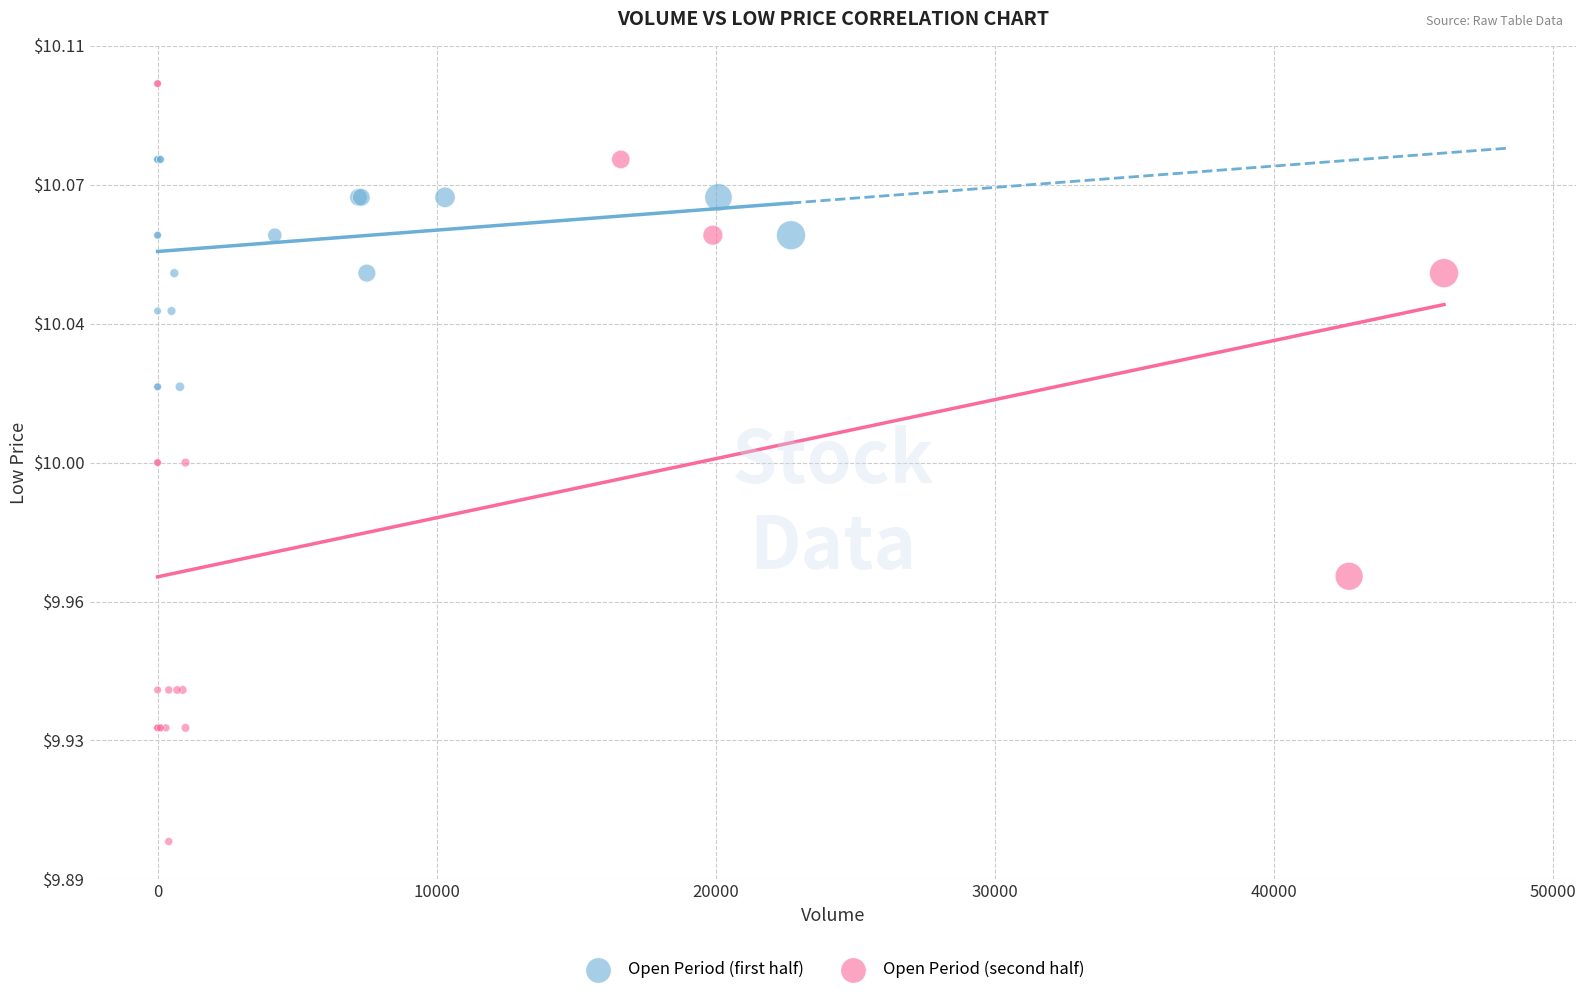

Which series has the widest spread of Y values?

Open Period (second half)